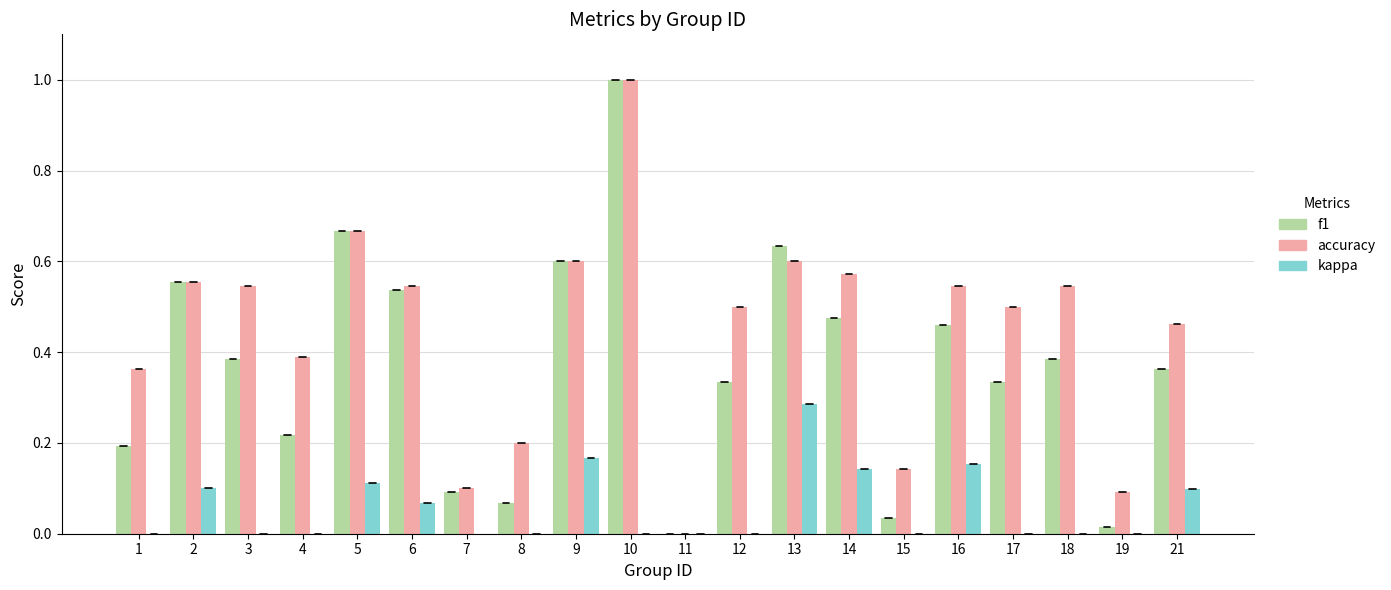

Reading left to right, list all the values displayed in this chart.

f1: 0.2	0.6	0.4	0.2	0.7	0.5	0.1	0.1	0.6	1.0	0.0	0.3	0.6	0.5	0.0	0.5	0.3	0.4	0.0	0.4
accuracy: 0.4	0.6	0.5	0.4	0.7	0.5	0.1	0.2	0.6	1.0	0.0	0.5	0.6	0.6	0.1	0.5	0.5	0.5	0.1	0.5
kappa: 0.0	0.1	0.0	0.0	0.1	0.1	-0.8	0.0	0.2	0.0	0.0	0.0	0.3	0.1	0.0	0.2	0.0	0.0	0.0	0.1